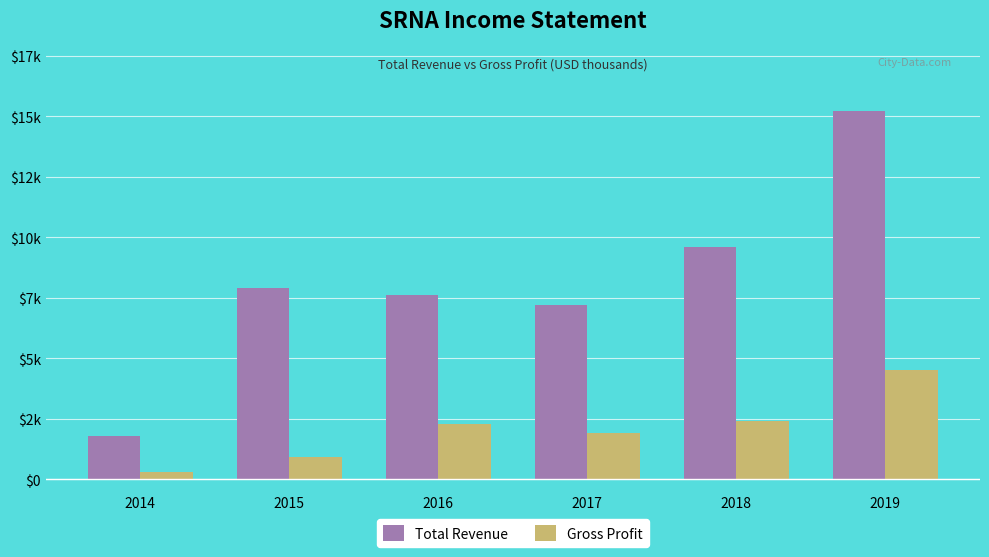

Does the chart contain stacked bars?

No